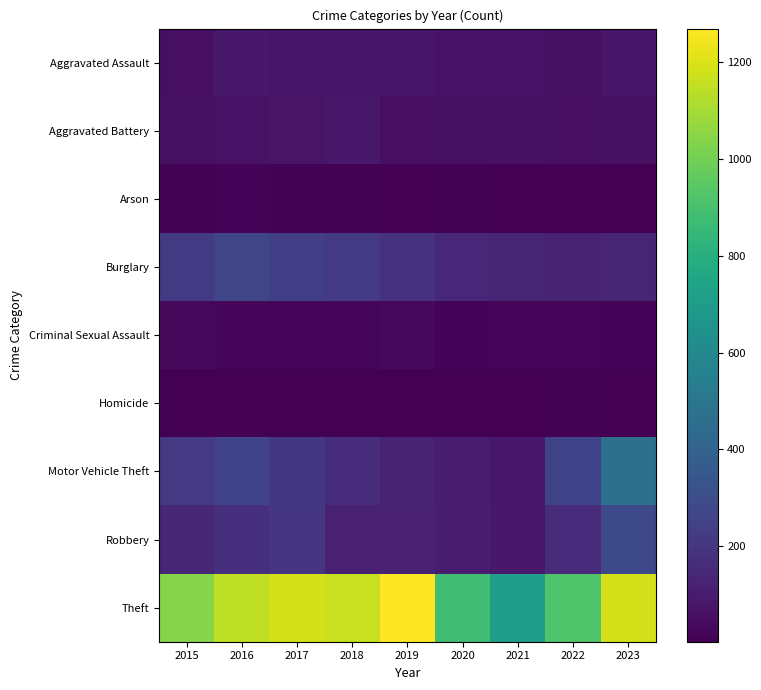

Reading right to left, transcribe all the data shown in this chart.

Aggravated Assault: 2023=77	2022=60	2021=66	2020=62	2019=80	2018=72	2017=72	2016=87	2015=56
Aggravated Battery: 2023=57	2022=56	2021=60	2020=57	2019=53	2018=86	2017=70	2016=66	2015=59
Arson: 2023=2	2022=3	2021=6	2020=7	2019=5	2018=7	2017=7	2016=12	2015=10
Burglary: 2023=135	2022=130	2021=132	2020=145	2019=181	2018=217	2017=237	2016=265	2015=216
Criminal Sexual Assault: 2023=15	2022=21	2021=26	2020=15	2019=31	2018=24	2017=22	2016=26	2015=29
Homicide: 2023=3	2022=7	2021=6	2020=5	2019=4	2018=4	2017=4	2016=4	2015=5
Motor Vehicle Theft: 2023=471	2022=258	2021=82	2020=99	2019=123	2018=163	2017=208	2016=258	2015=211
Robbery: 2023=284	2022=151	2021=88	2020=97	2019=116	2018=119	2017=202	2016=178	2015=138
Theft: 2023=1186	2022=920	2021=714	2020=882	2019=1270	2018=1165	2017=1187	2016=1149	2015=1040